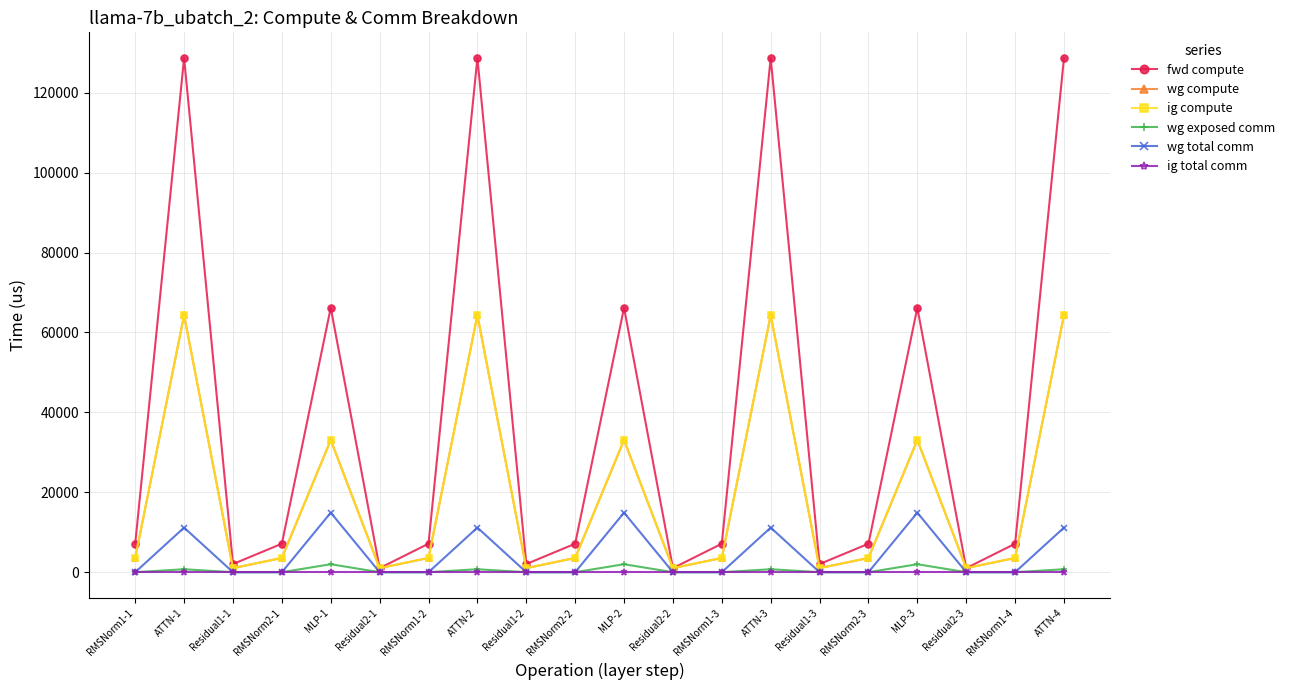

In wg exposed comm, how many points are higher than both neighbors (excluding endpoints)?

6